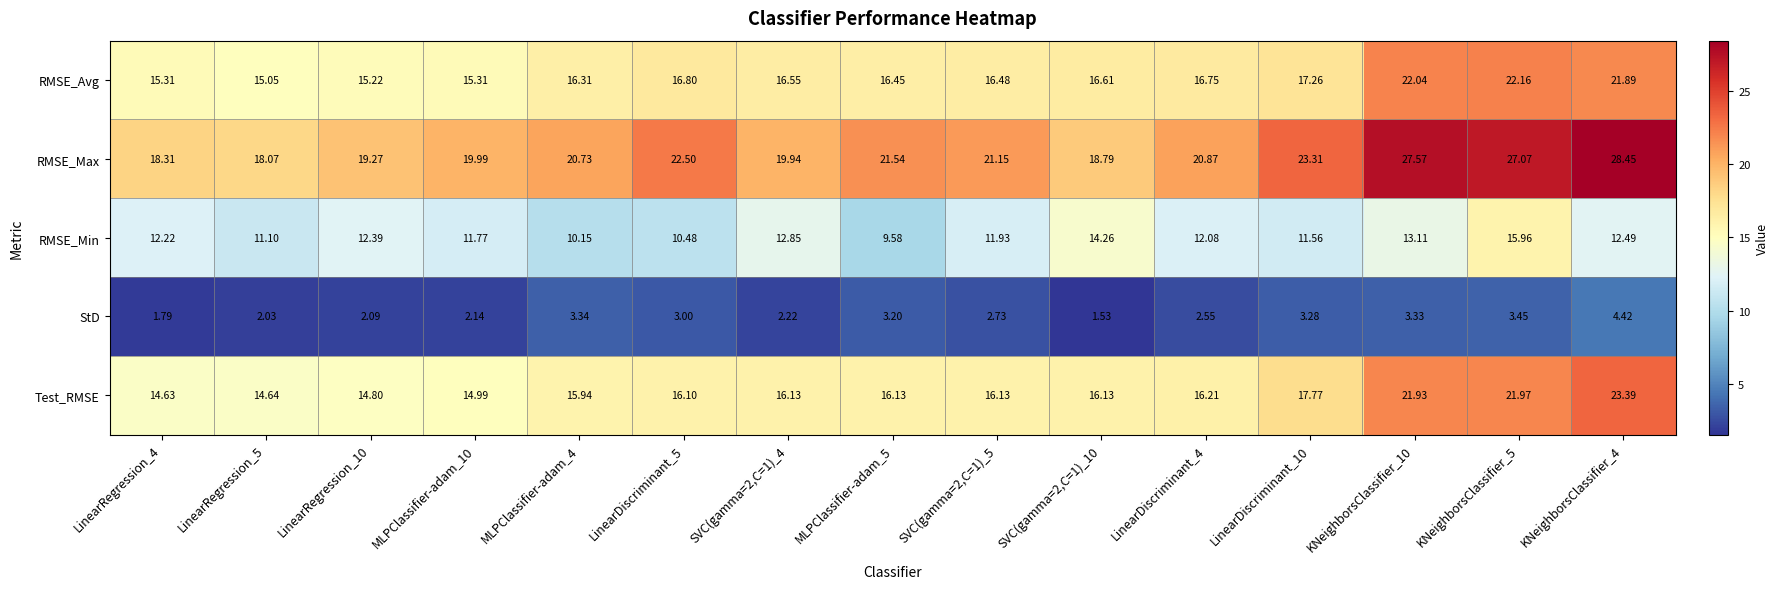

Which series has the widest spread of values?

RMSE_Max